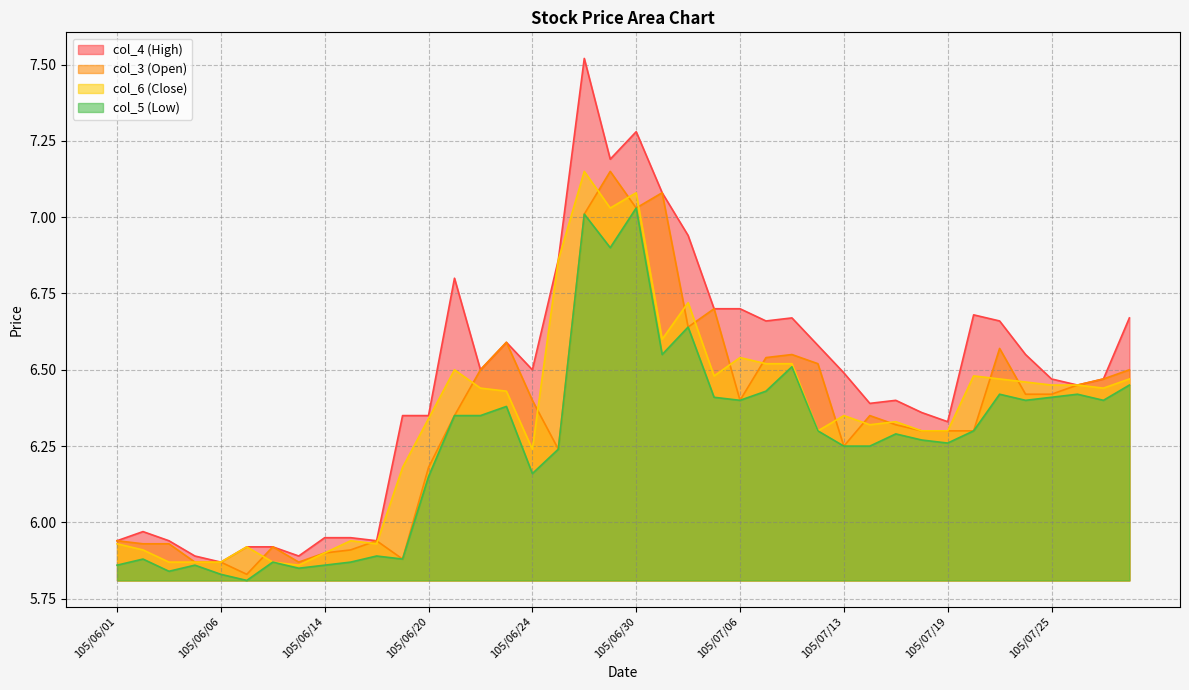

True or false: col_4 (High) and col_6 (Close) cross at least once.

False